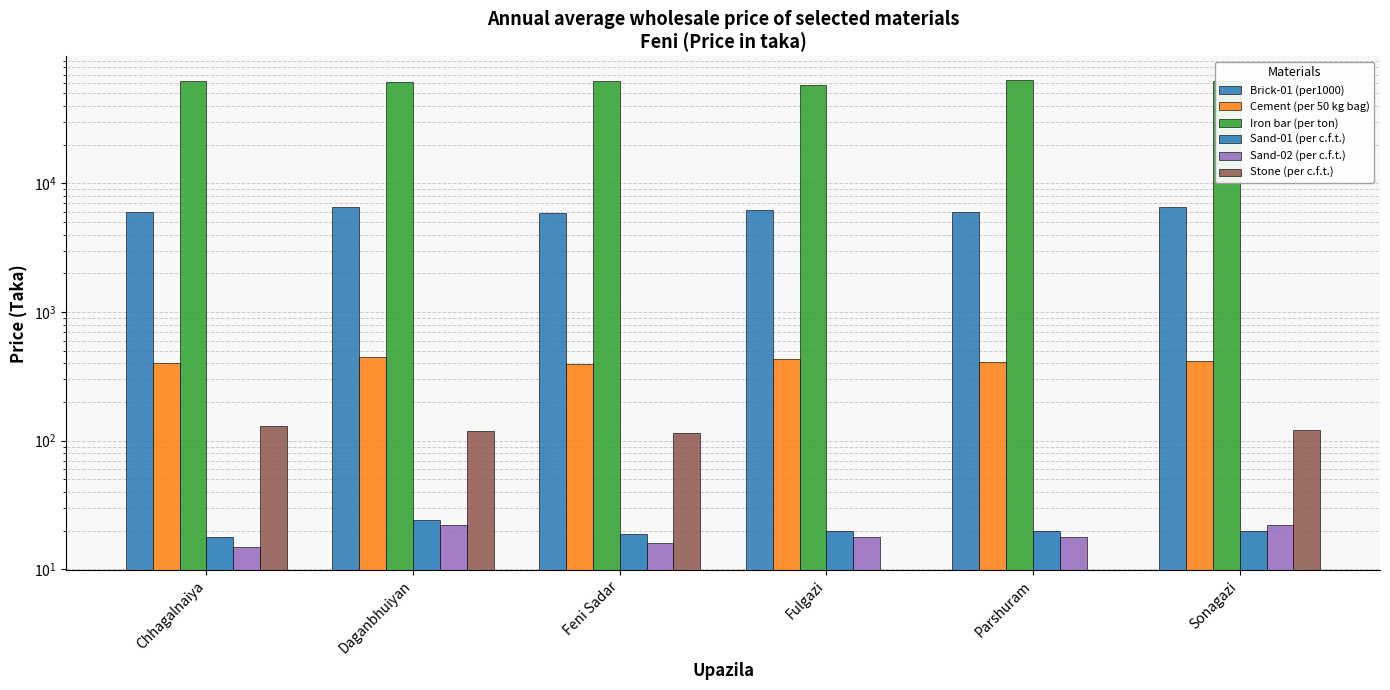

What is the sum of the Sand-02 (per c.f.t.) values at Fulgazi and Parshuram?

36